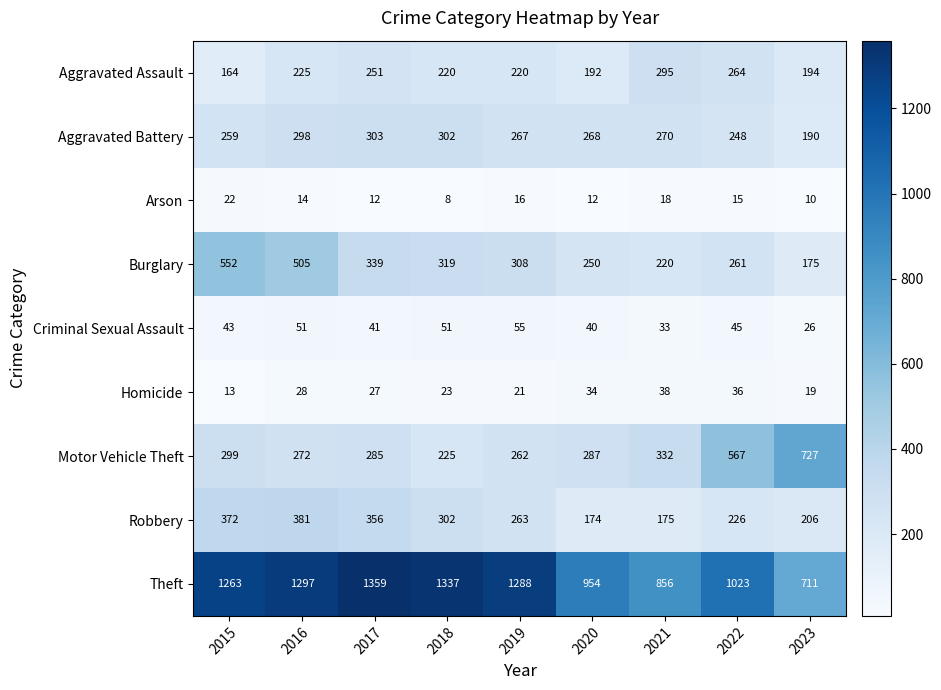

What is the total value across all series at 2015?

2987